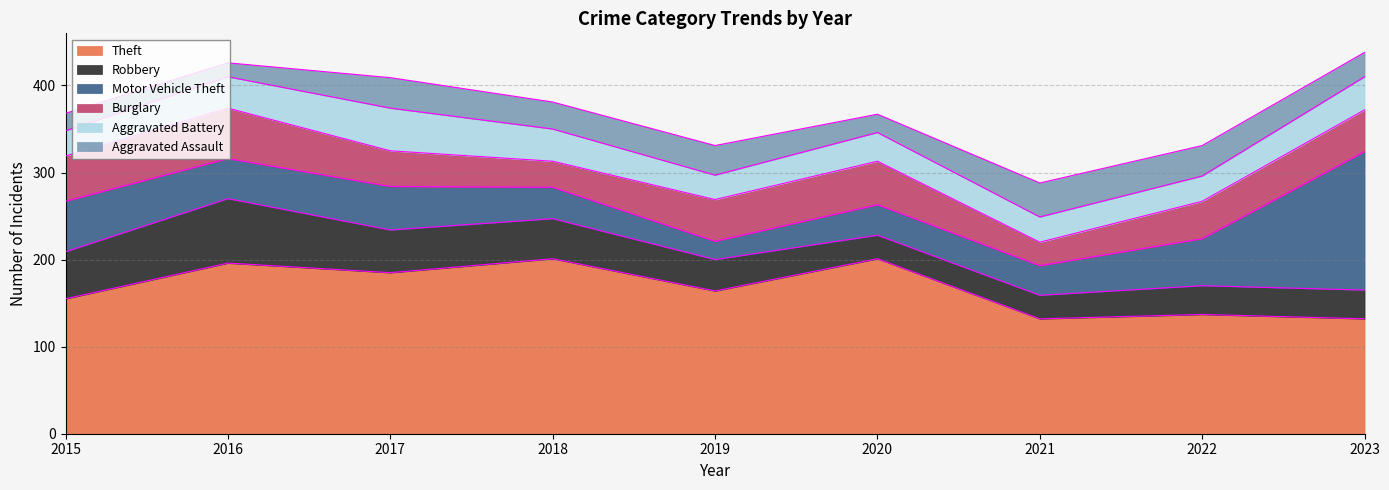

What is the total value across all series at 2018?

381